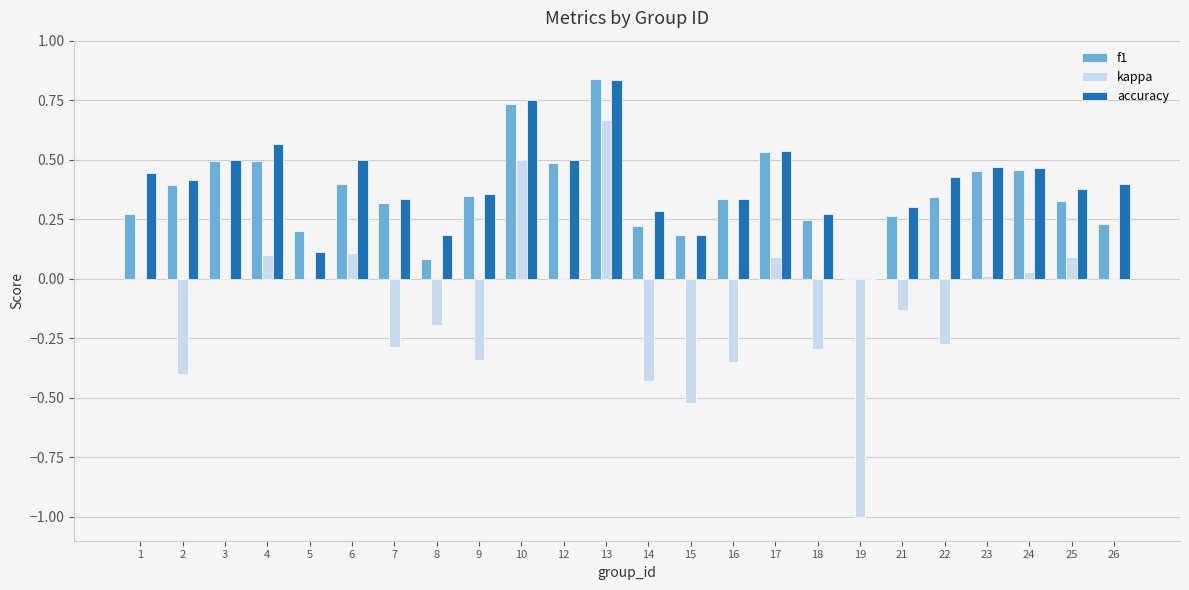

The kappa series shows -0.3 at 9. True or false?

True